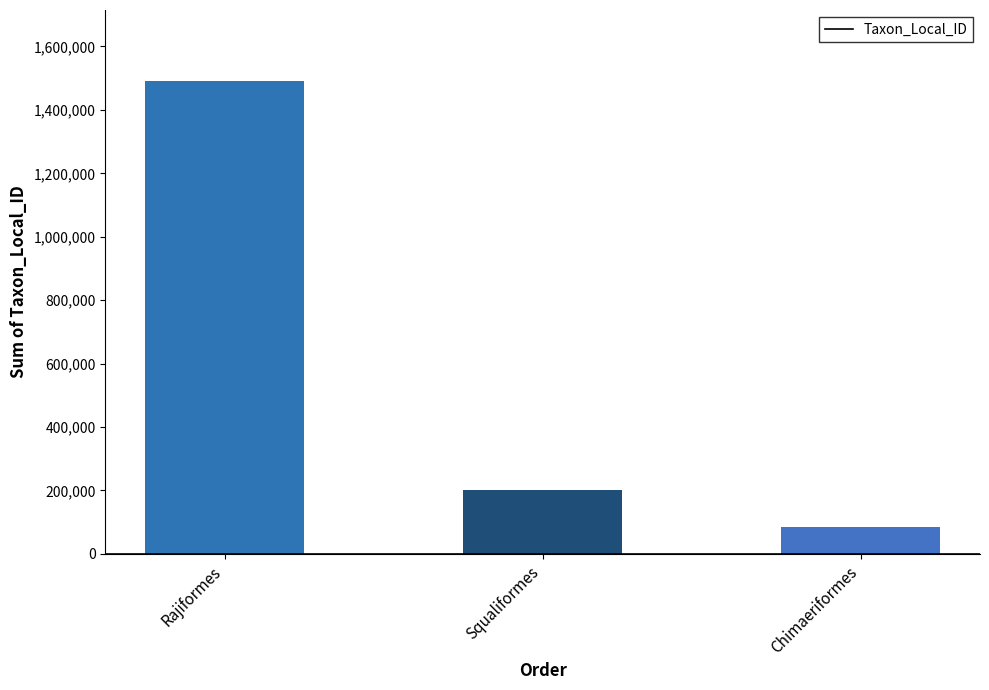

Is it true that the value at Rajiformes is 343087?

False